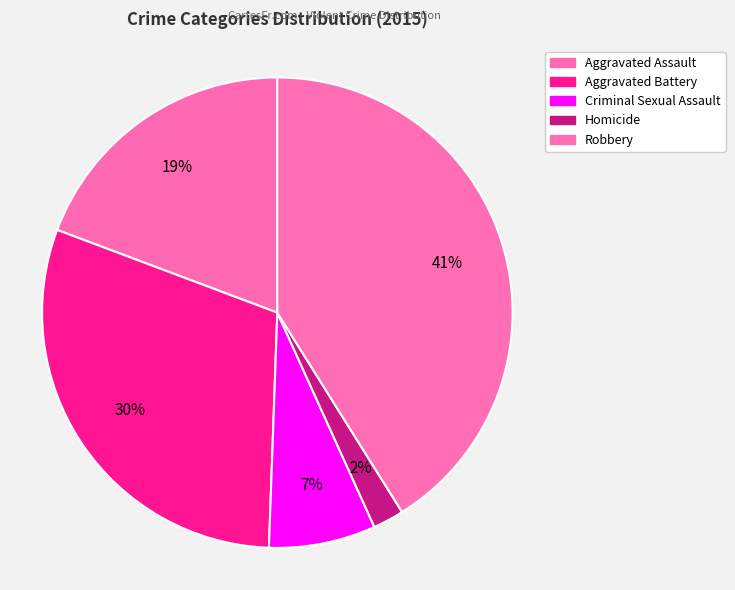

Which has a higher value, Aggravated Assault or Criminal Sexual Assault?

Aggravated Assault